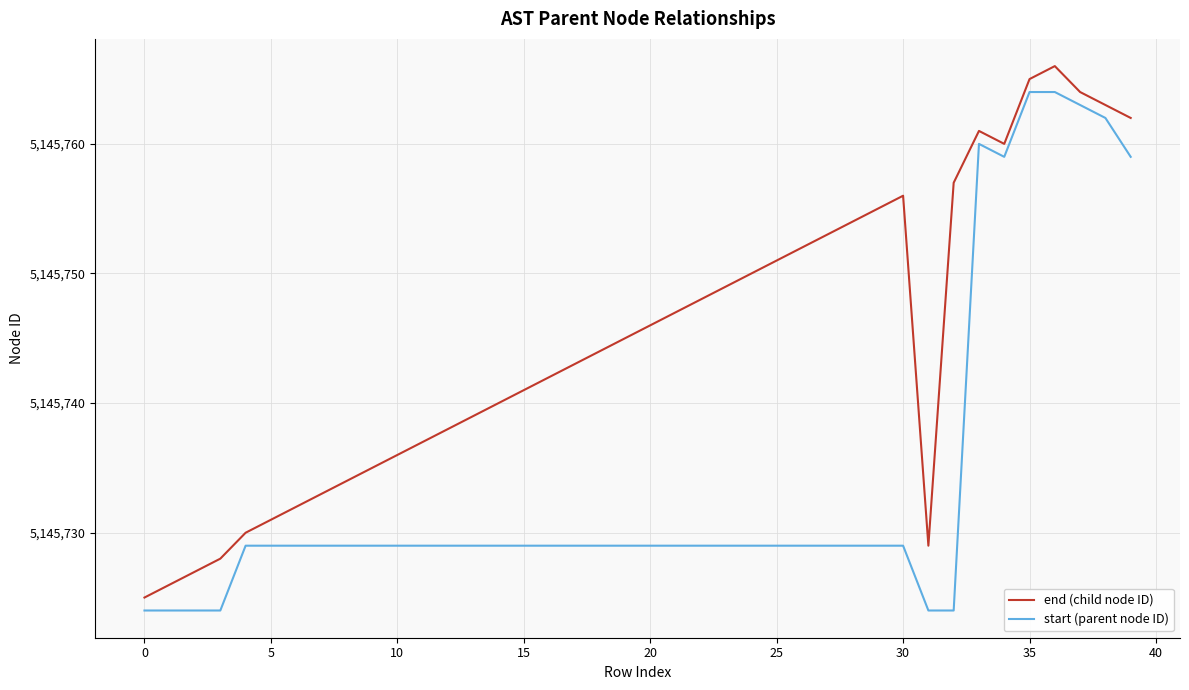

What is the average value of the end (child node ID) series?

5145745